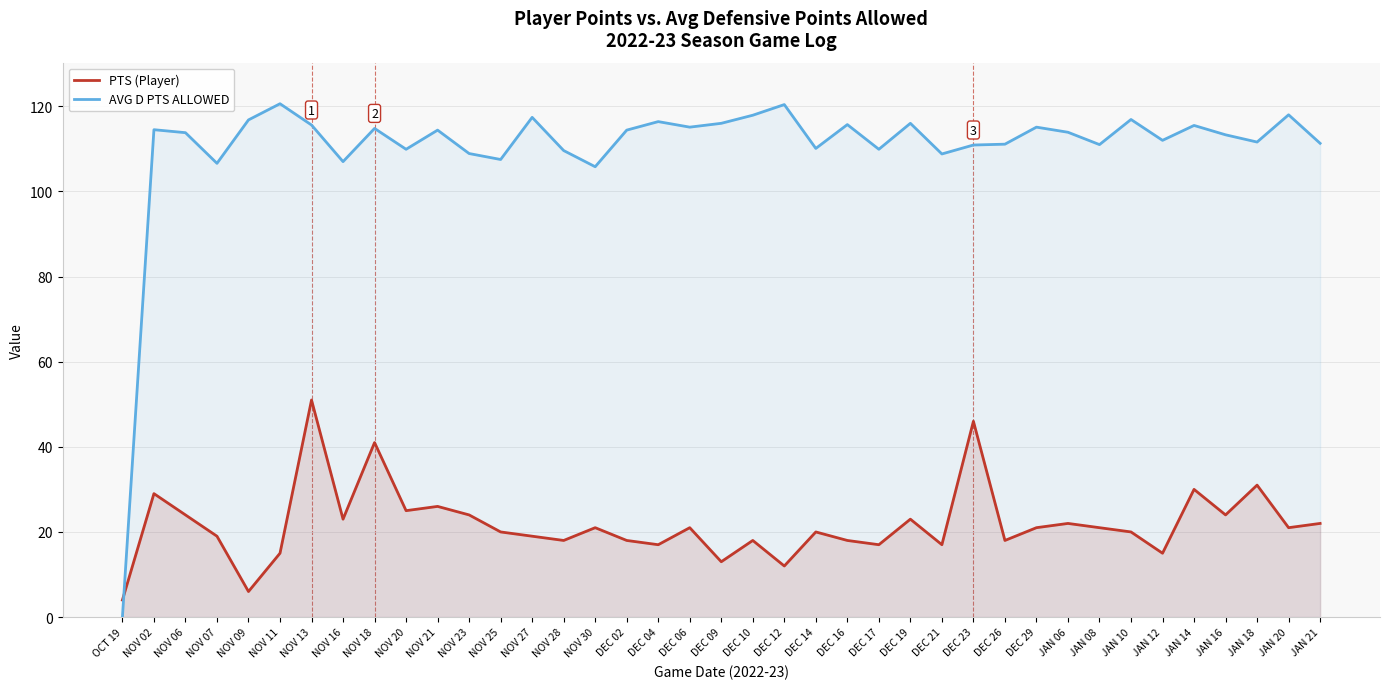

What is the label of the 3rd point from the left?

NOV 06